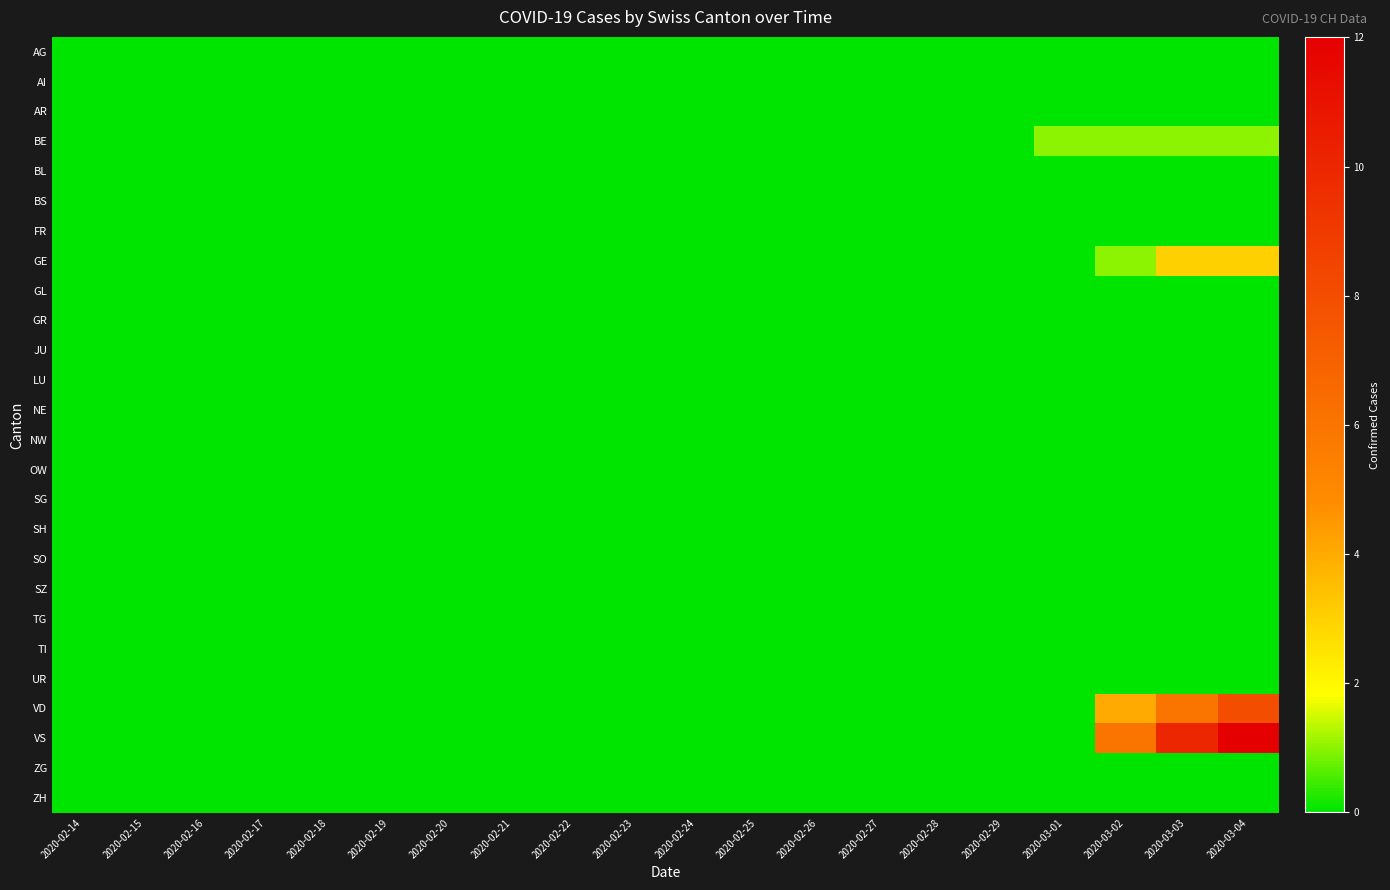

Which has a higher value, 2020-02-25 or 2020-03-03?

2020-02-25